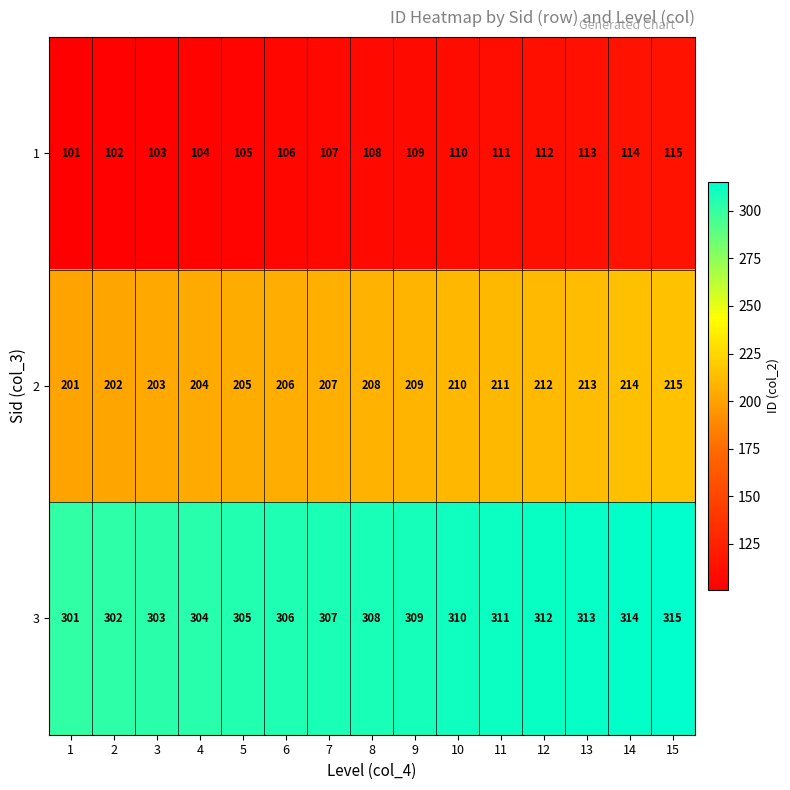

At how many categories does at least one series exceed 140?

15